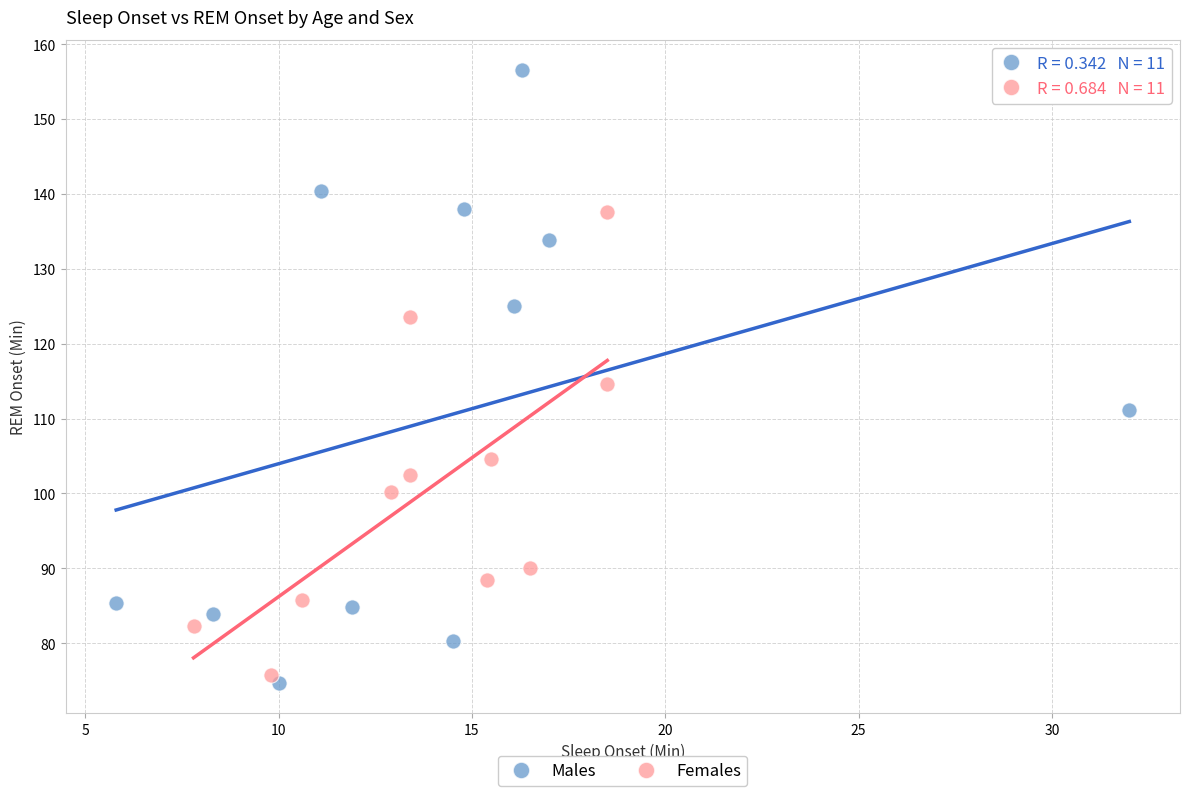

Which series has the widest spread of Y values?

Males